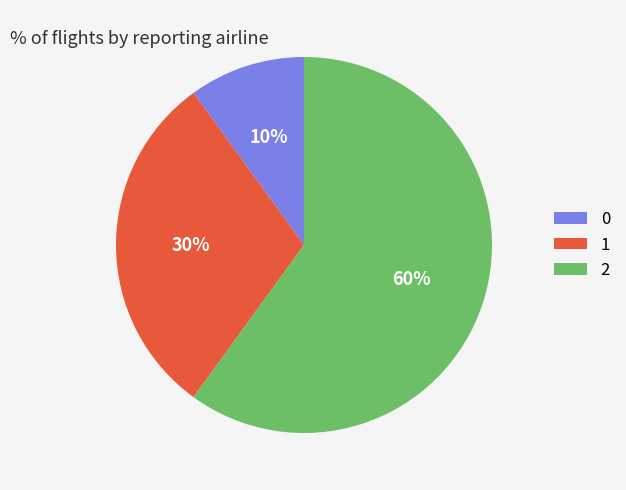

Rank the categories by value from lowest to highest.

0, 1, 2